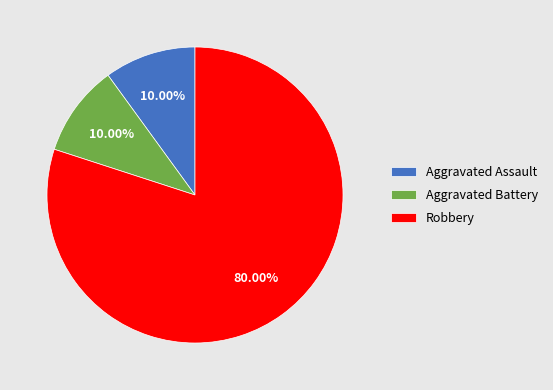

True or false: Aggravated Battery accounts for 4% of the total.

False